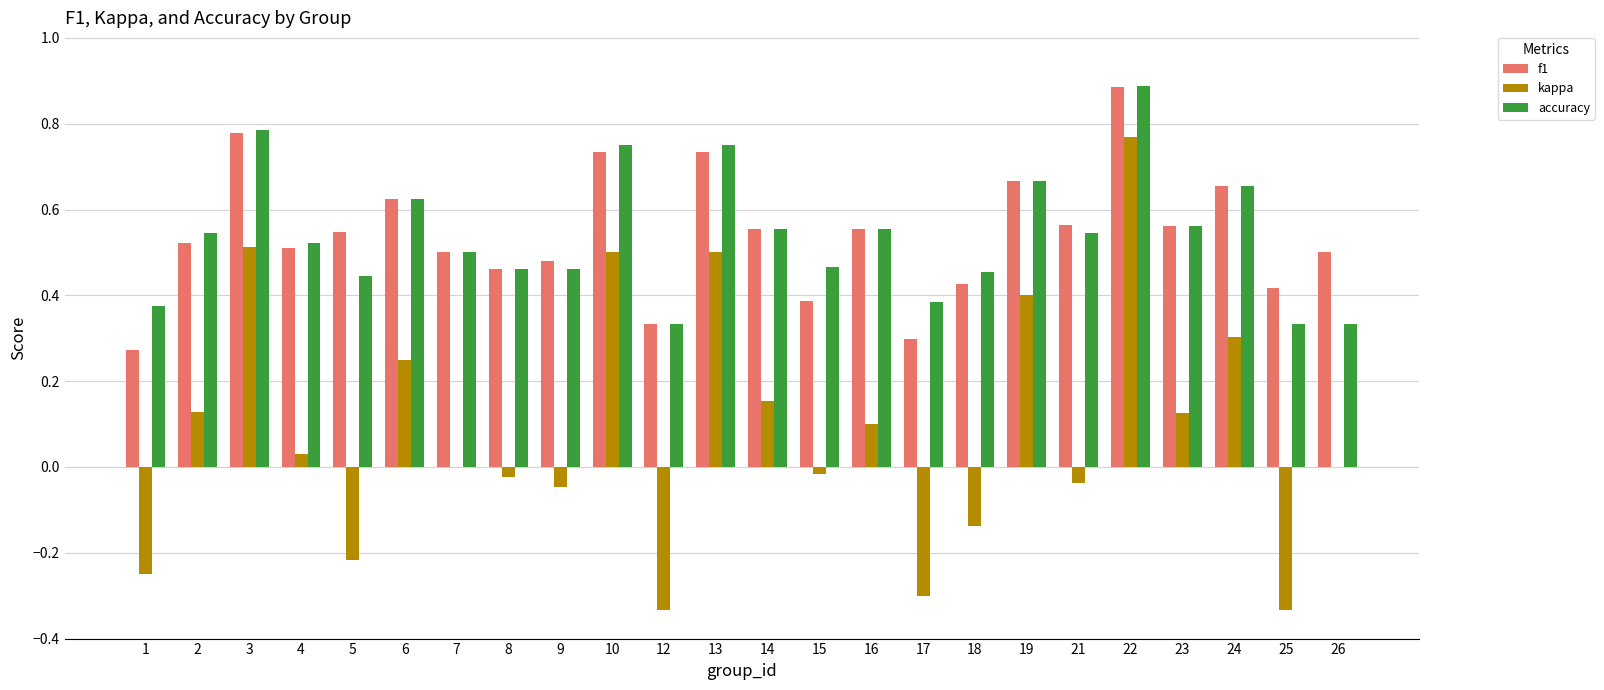

Between 7 and 26, which series saw the biggest shift?

accuracy